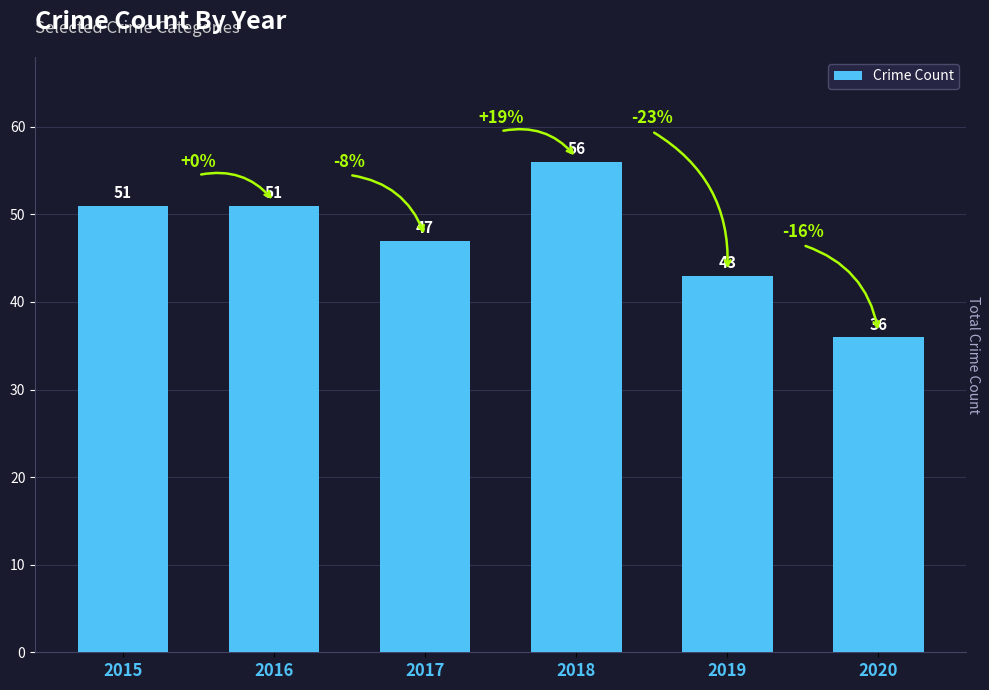

What is the average value?

47